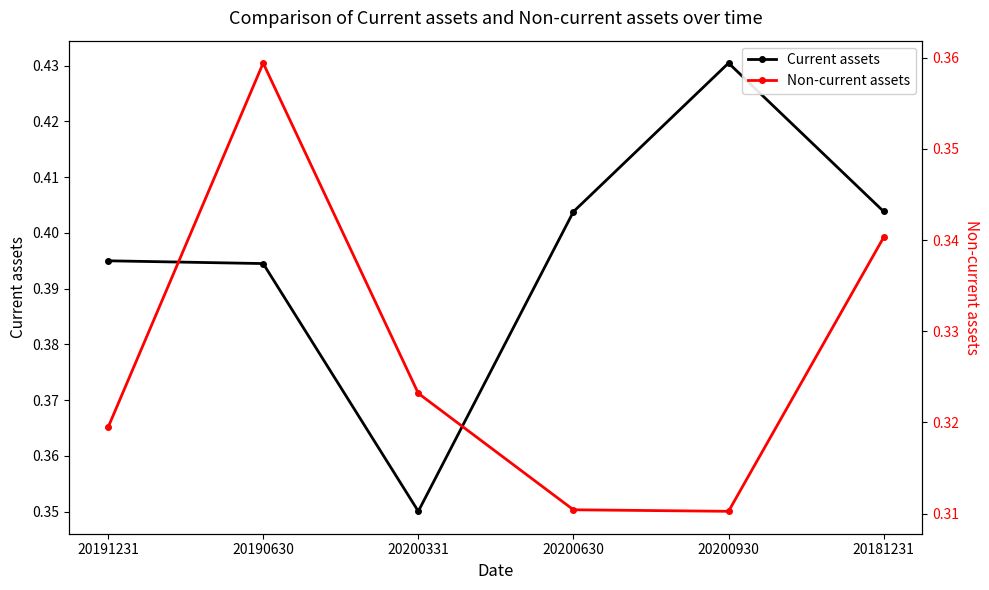

What value does the Current assets series have at 20181231?

0.4